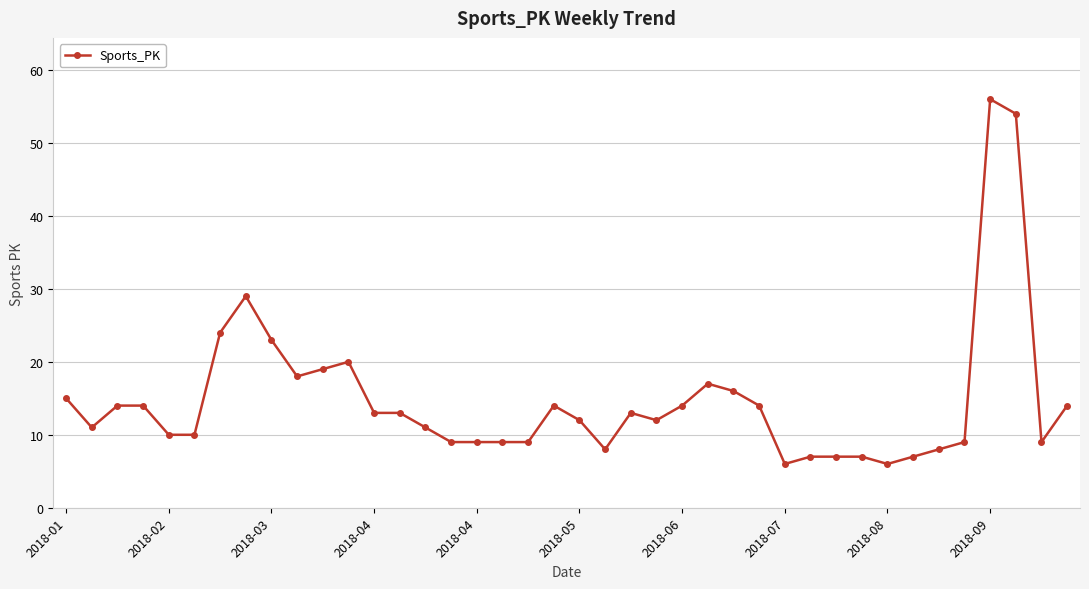

What is the sum of all values?

590